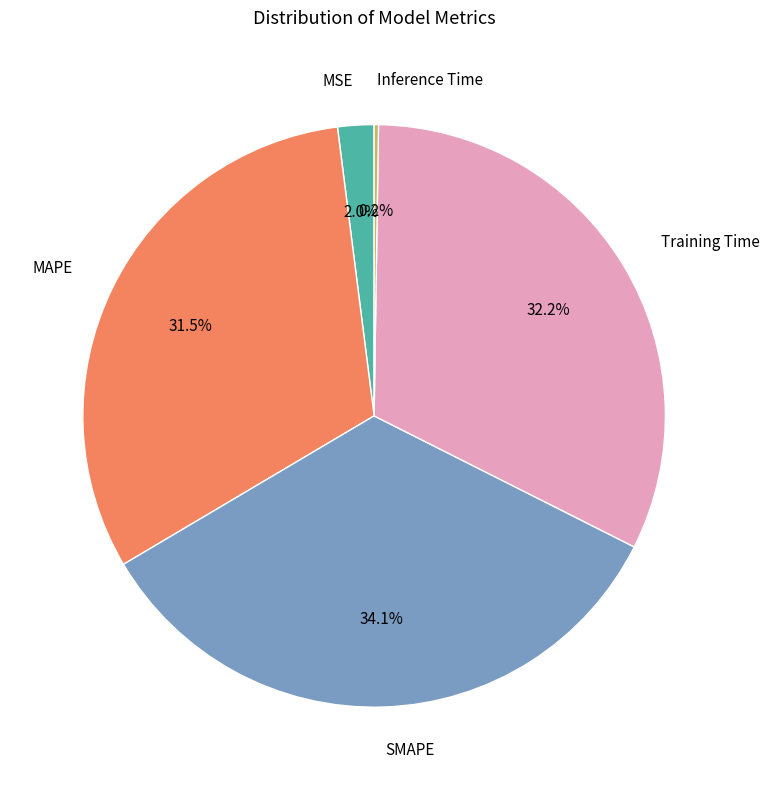

Is there a majority slice in this chart?

No